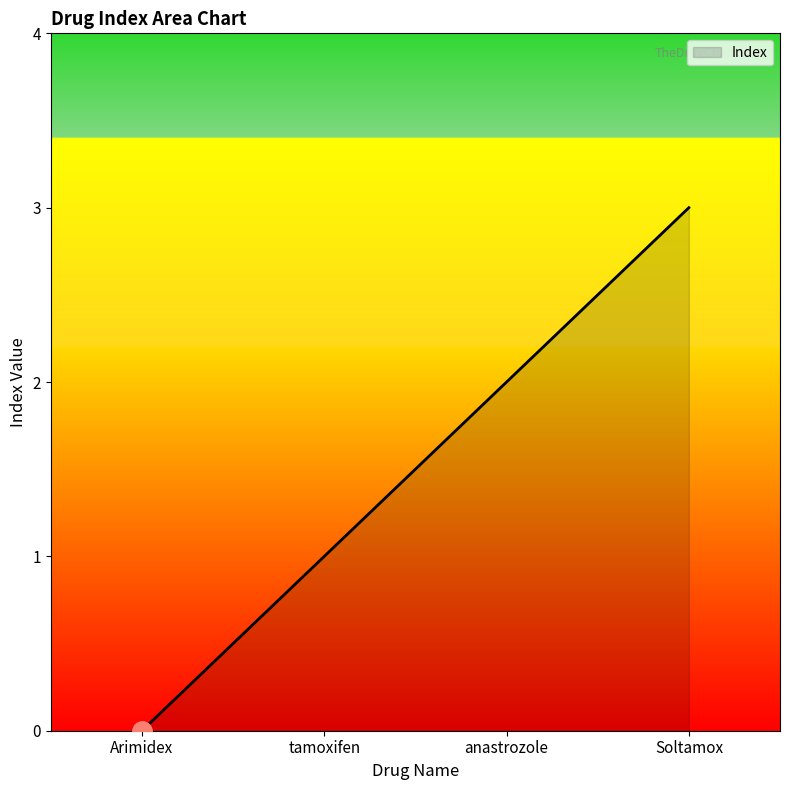

How many lines are shown in the chart?

1